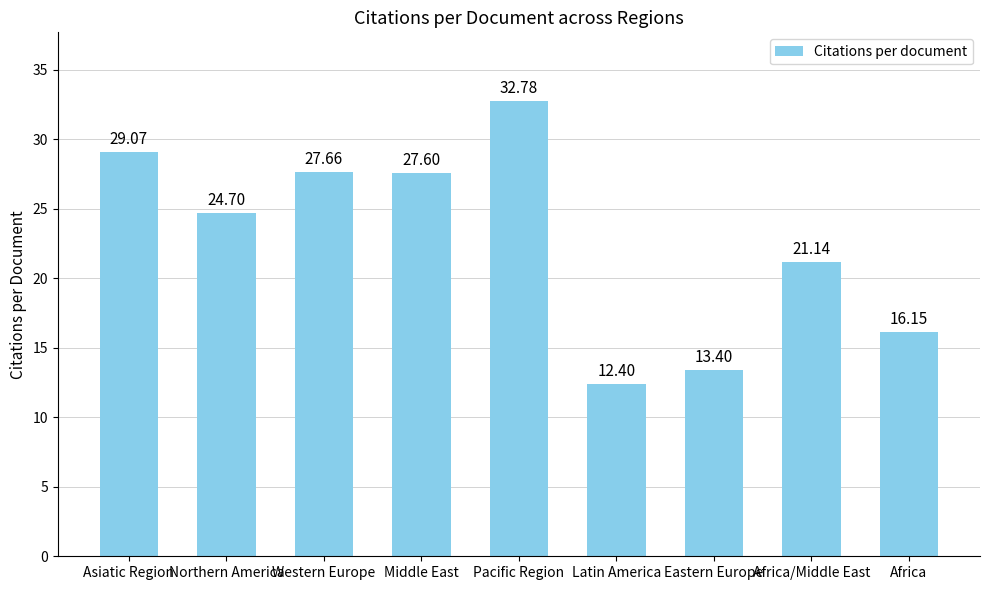

The chart shows a value of 37.9 at Northern America. True or false?

False